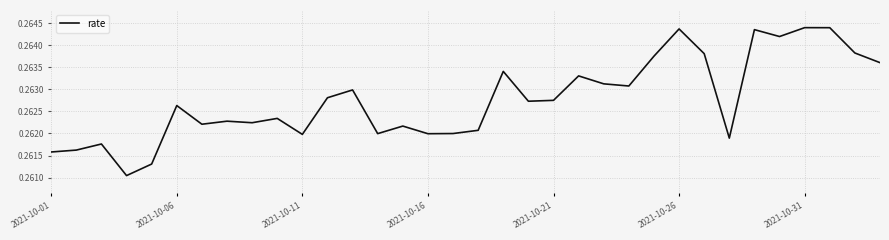

What is the sum of all values?

8.9